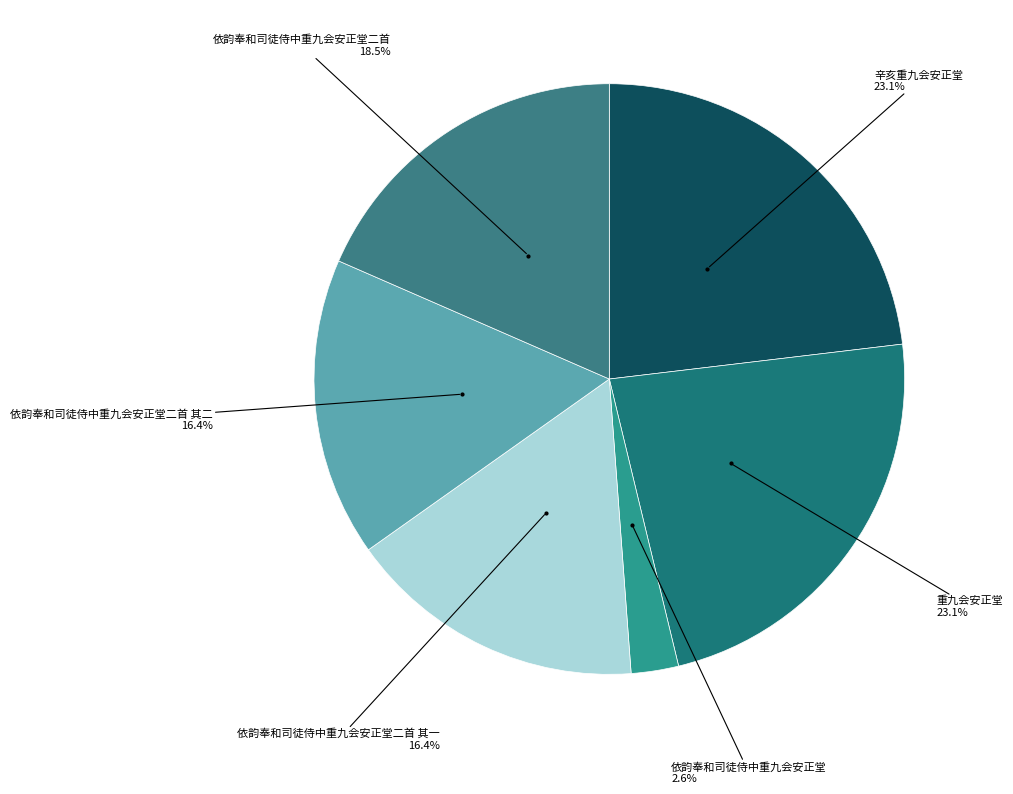

How many segments does this pie chart have?

6